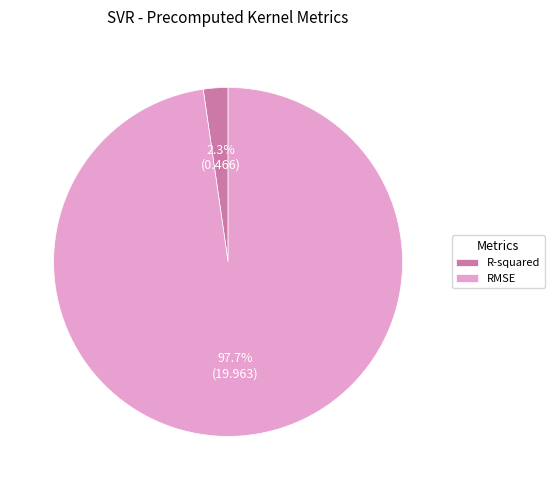

Which slice is the smallest?

R-squared